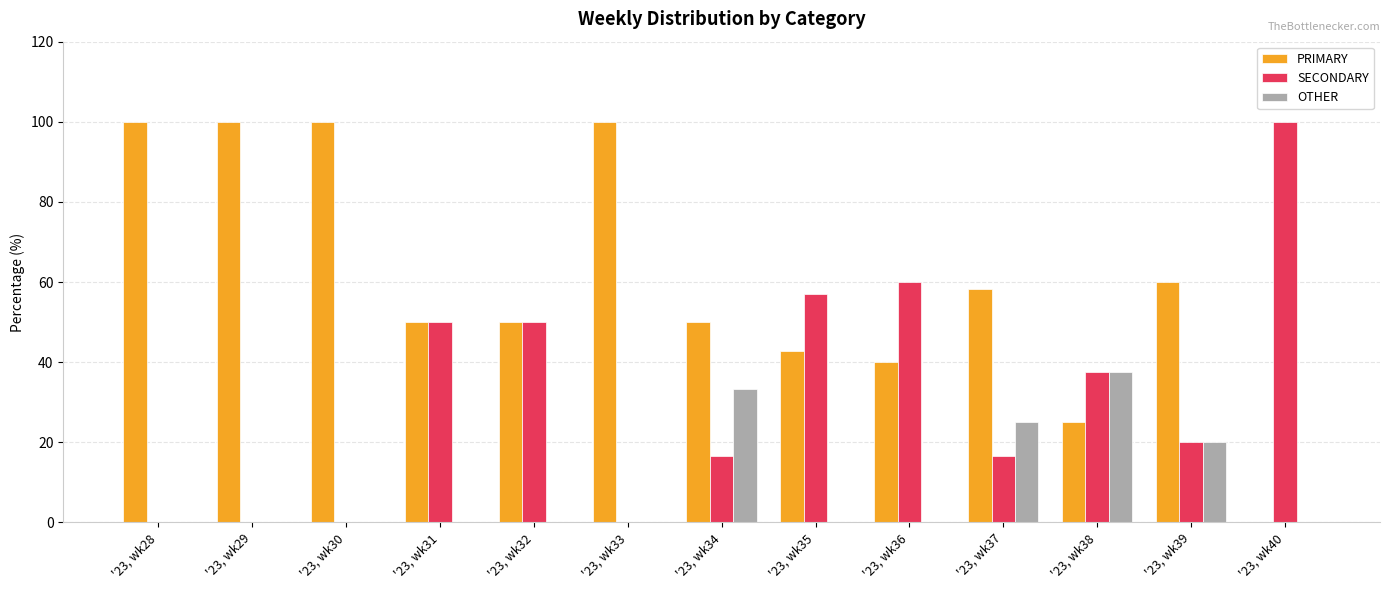

How many groups of bars are there?

13